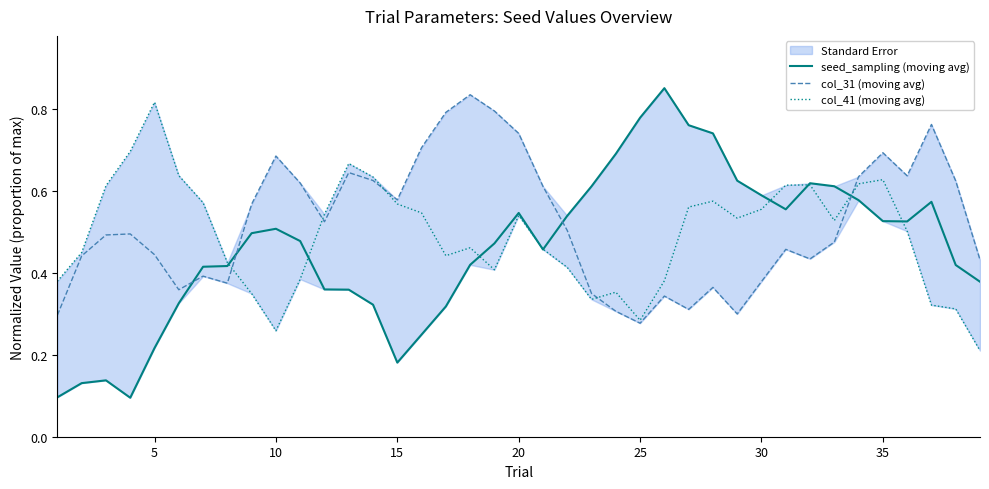

What is the average value of the seed_sampling (moving avg) series?

0.5